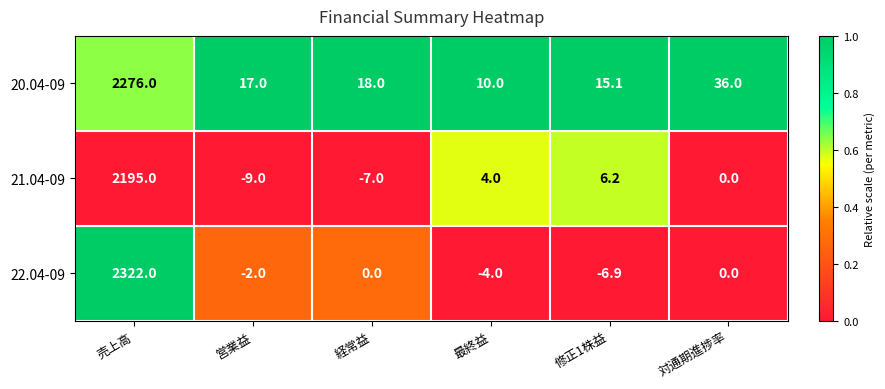

The 20.04-09 series shows 14.5 at 最終益. True or false?

False